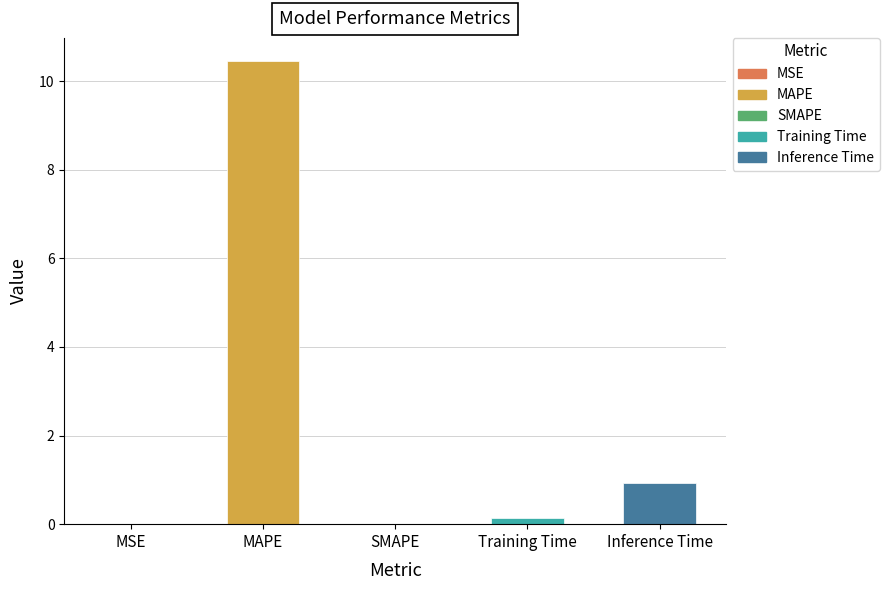

What is the sum of all values?

11.5